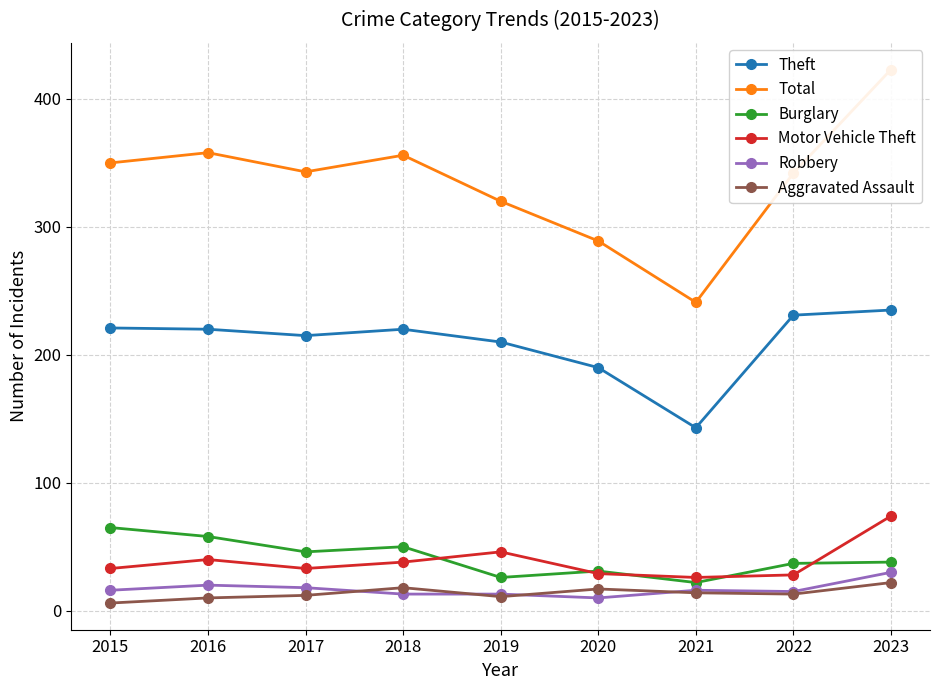

Reading left to right, extract all data points from this chart.

Theft: 2015=221	2016=220	2017=215	2018=220	2019=210	2020=190	2021=143	2022=231	2023=235
Total: 2015=350	2016=358	2017=343	2018=356	2019=320	2020=289	2021=241	2022=342	2023=423
Burglary: 2015=65	2016=58	2017=46	2018=50	2019=26	2020=31	2021=22	2022=37	2023=38
Motor Vehicle Theft: 2015=33	2016=40	2017=33	2018=38	2019=46	2020=29	2021=26	2022=28	2023=74
Robbery: 2015=16	2016=20	2017=18	2018=13	2019=13	2020=10	2021=16	2022=15	2023=30
Aggravated Assault: 2015=6	2016=10	2017=12	2018=18	2019=11	2020=17	2021=14	2022=13	2023=22